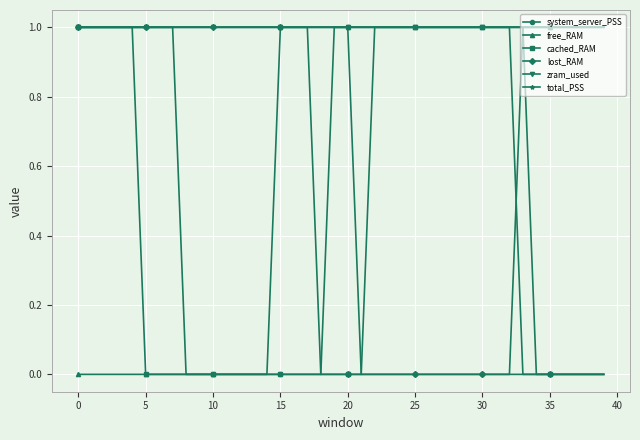

What is the value of the free_RAM point at the 40th from the left?

1